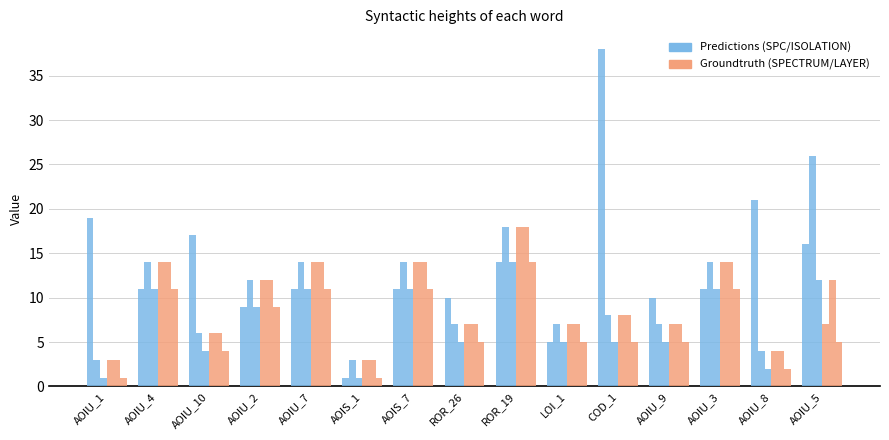

Reading right to left, extract all data points from this chart.

SPC_SPACE: 16	21	11	10	38	5	14	10	11	1	11	9	17	11	19
WITHOUT_ISOLATION_F: 26	4	14	7	8	7	18	7	14	3	14	12	6	14	3
SPC_FAILING_ONLY: 12	2	11	5	5	5	14	5	11	1	11	9	4	11	1
SPECTRUM: 7	4	14	7	8	7	18	7	14	3	14	12	6	14	3
WITHOUT_ISOLATION_LAYER: 12	4	14	7	8	7	18	7	14	3	14	12	6	14	3
SPC_LAYER: 5	2	11	5	5	5	14	5	11	1	11	9	4	11	1